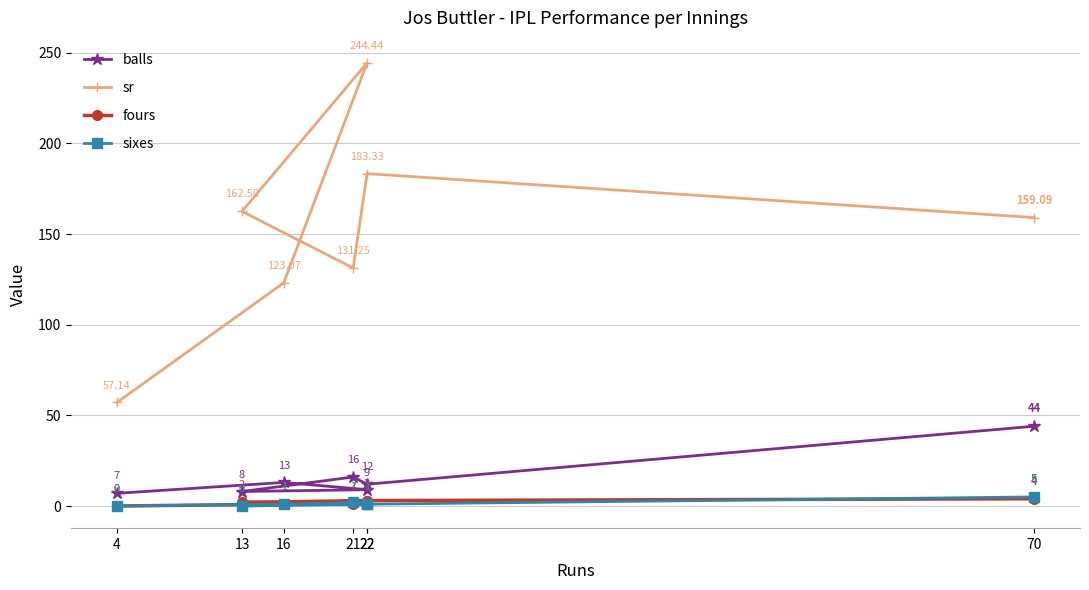

Is it true that sr equals 123.1 at 16?

True